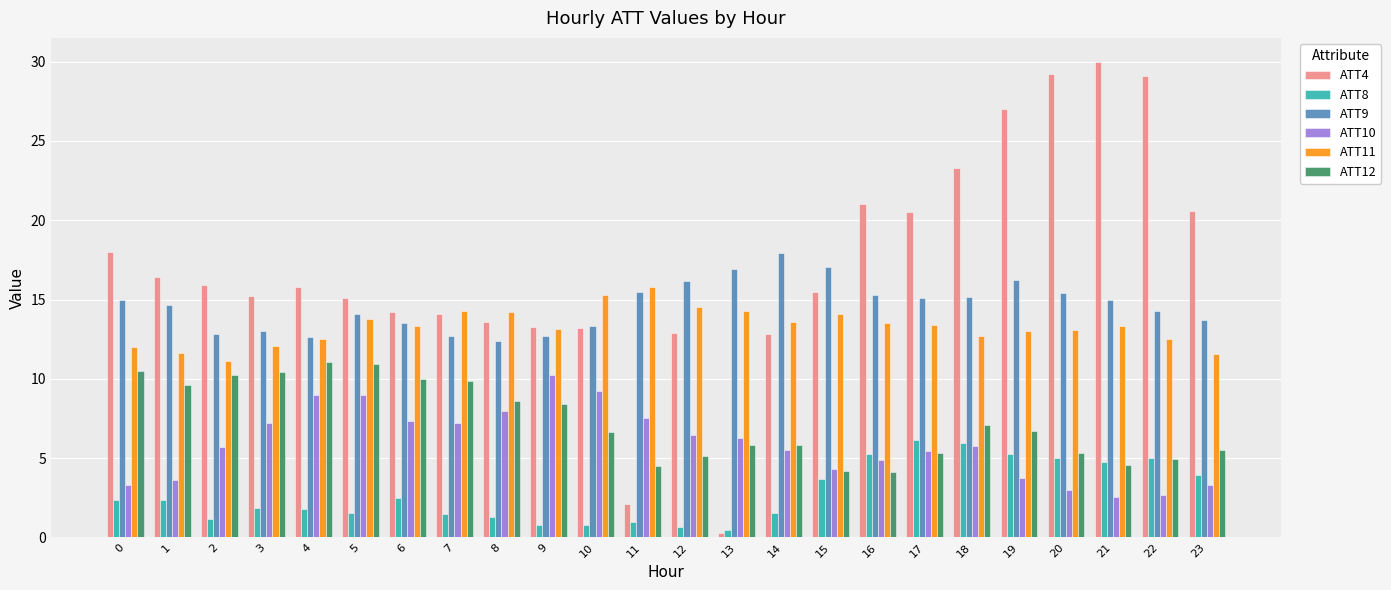

What is the sum of all ATT12 values?

175.2